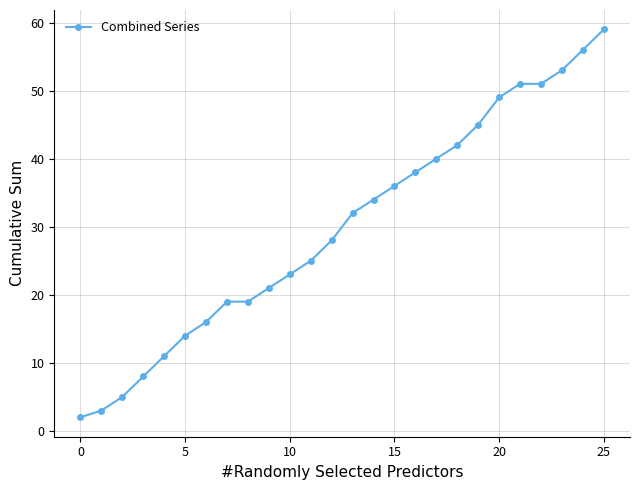

Reading left to right, extract all data points from this chart.

2	3	5	8	11	14	16	19	19	21	23	25	28	32	34	36	38	40	42	45	49	51	51	53	56	59